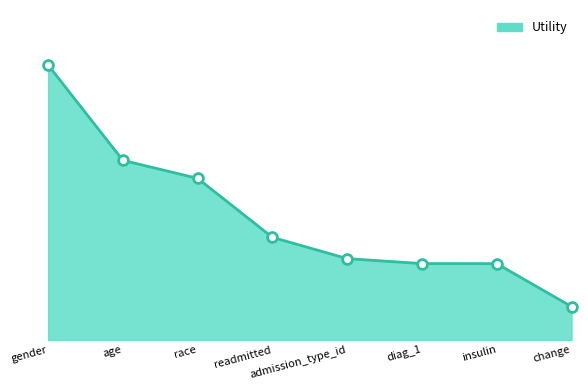

What is the change in value from age to readmitted?

-0.4